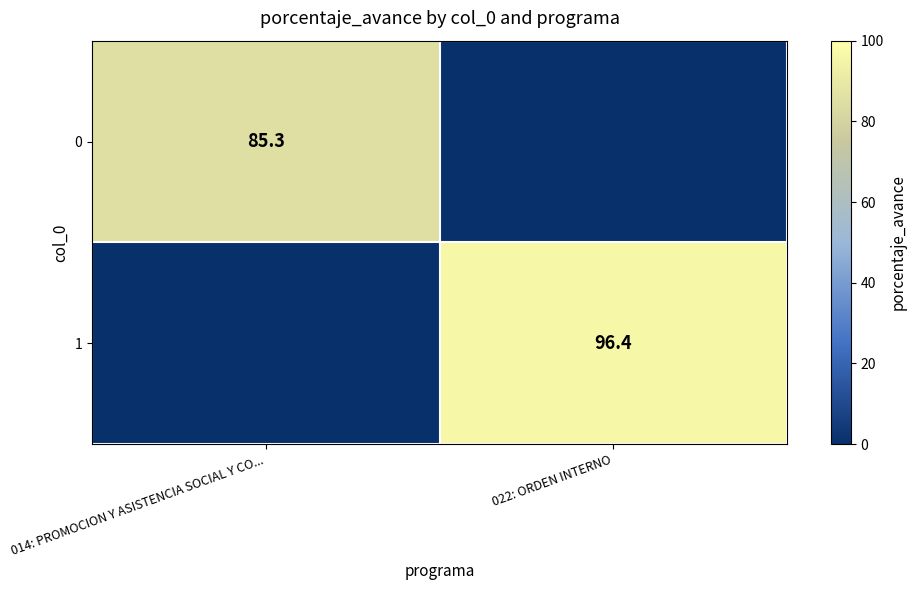

Is it true that 1 equals 142.3 at 022: ORDEN INTERNO?

False